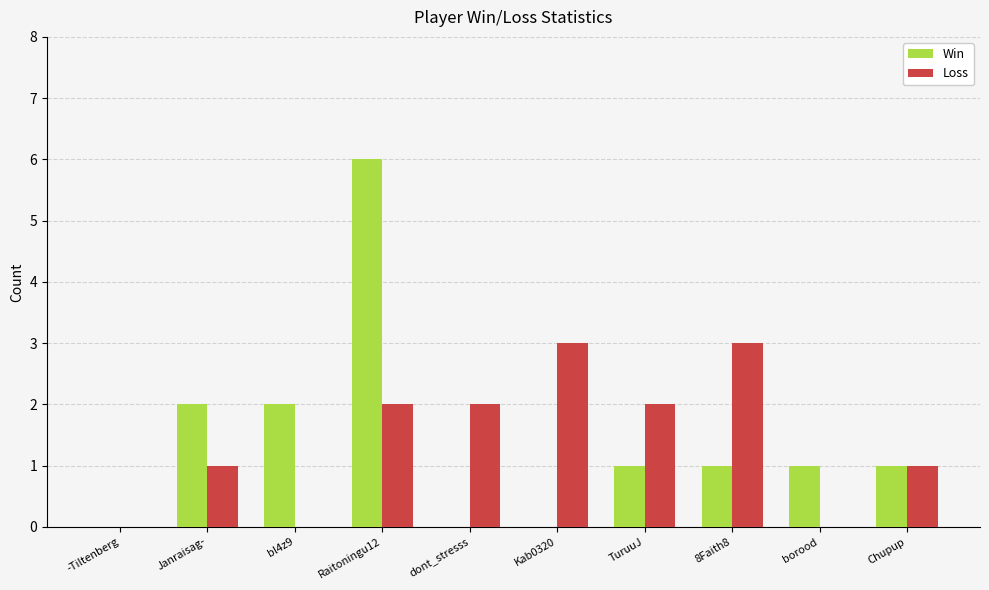

Which series changed the most between Kab0320 and 8Faith8?

Win